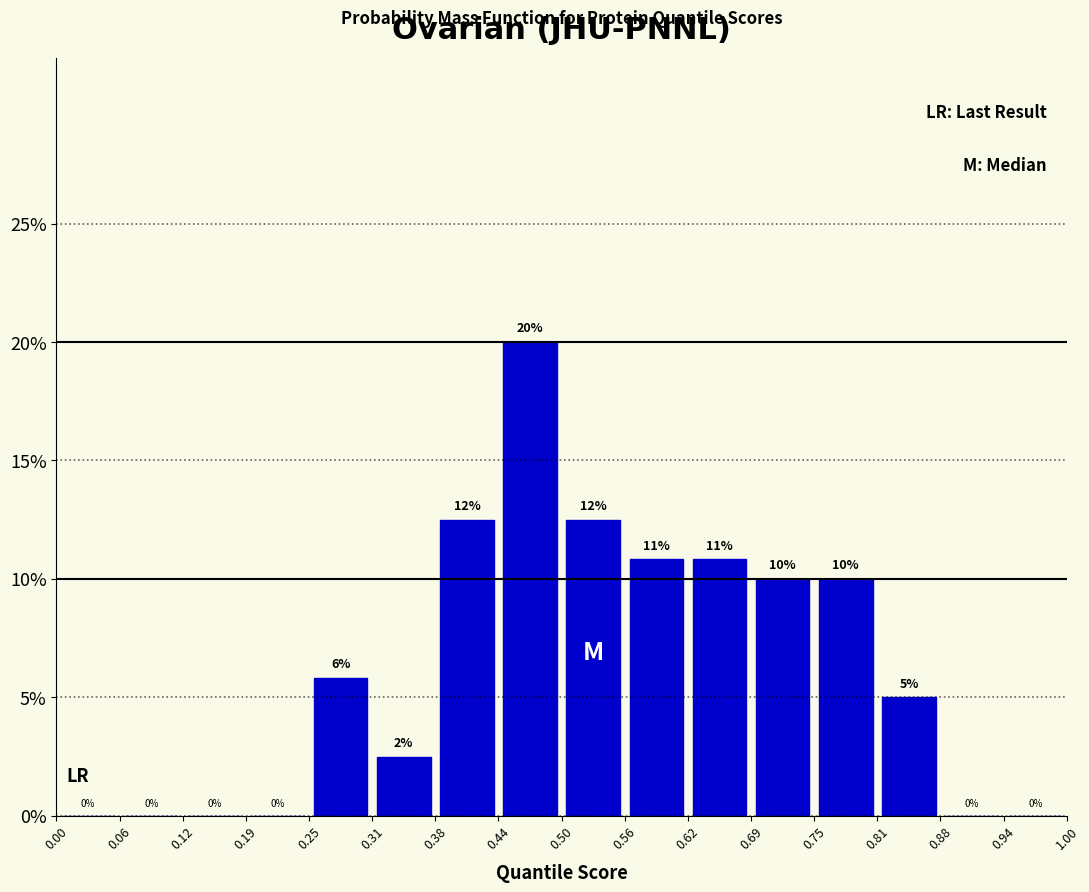

Over which range of the x-axis is the bar tallest?

0.44 to 0.50